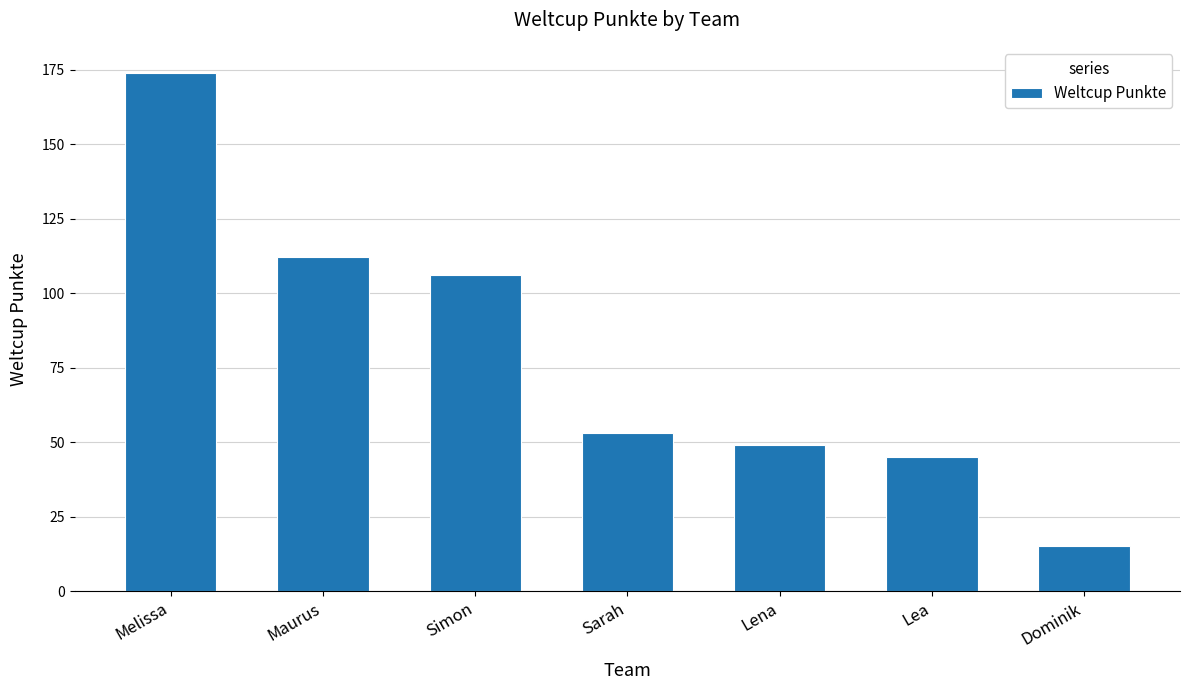

List the labels in order of value, largest first.

Melissa, Maurus, Simon, Sarah, Lena, Lea, Dominik